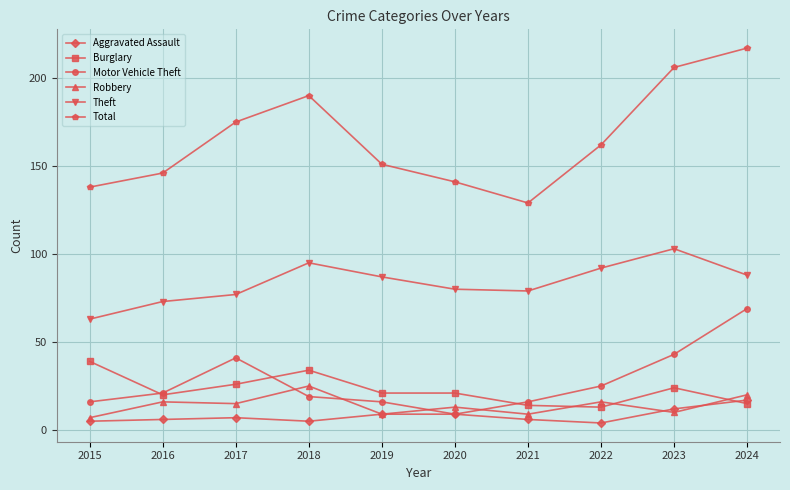

At which label does Burglary reach its peak?

2015